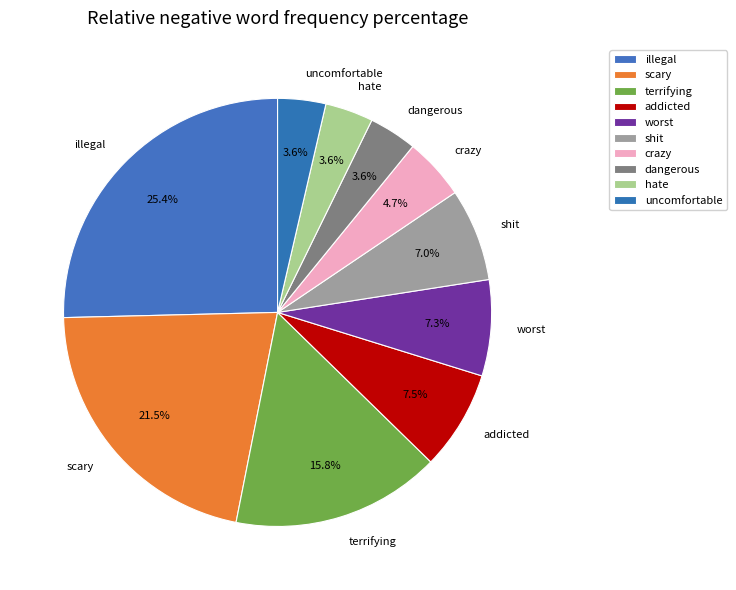

Approximately how many times larger is the value at crazy compared to shit?

0.7